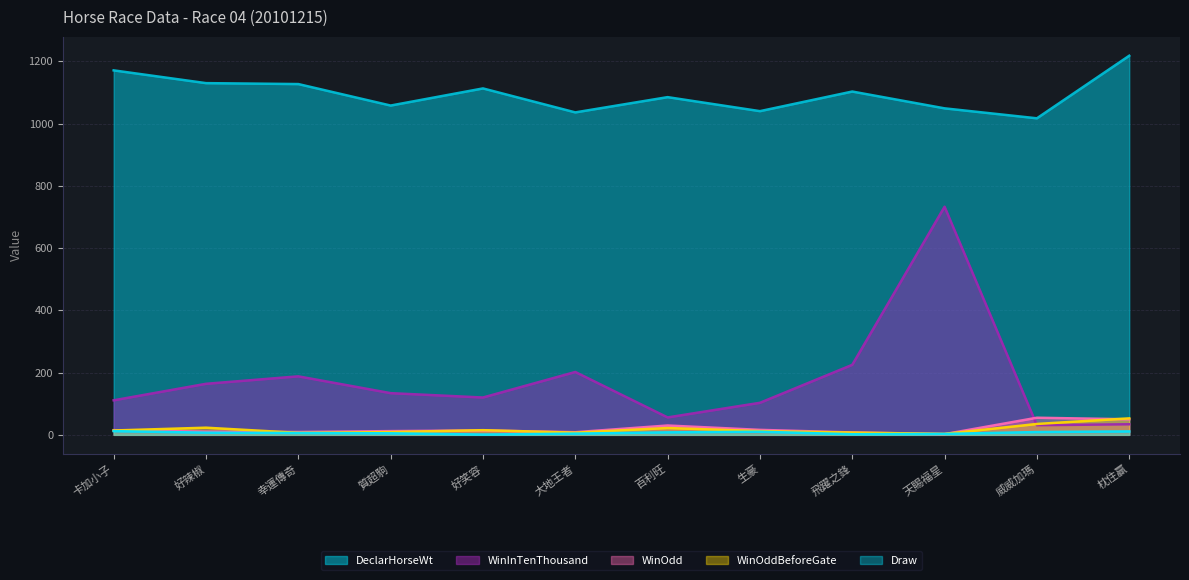

How many data points in WinOddBeforeGate are above 14?

5